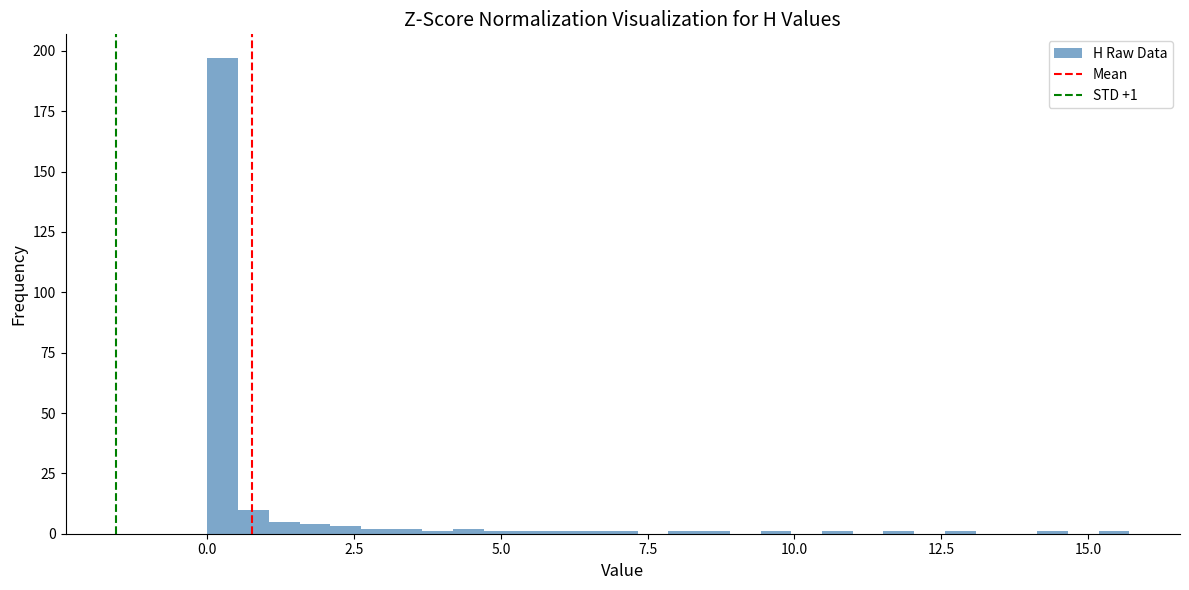

Read against the x-axis, roughly where is the centre of the tallest bar?

0.5